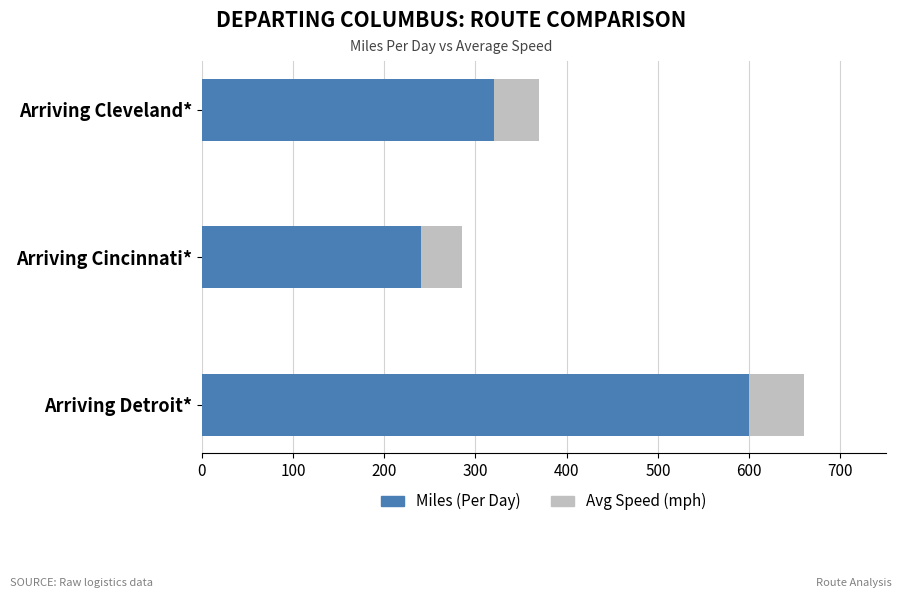

What is the average value of the Miles (Per Day) series?

387